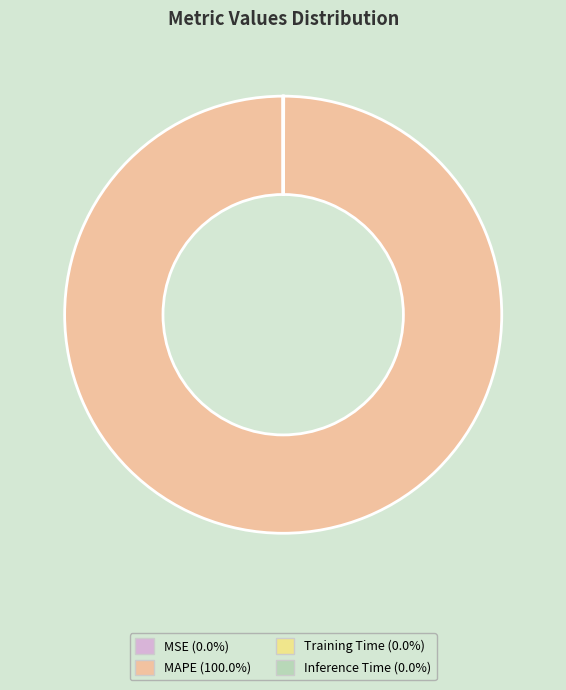

Is there a majority slice in this chart?

Yes